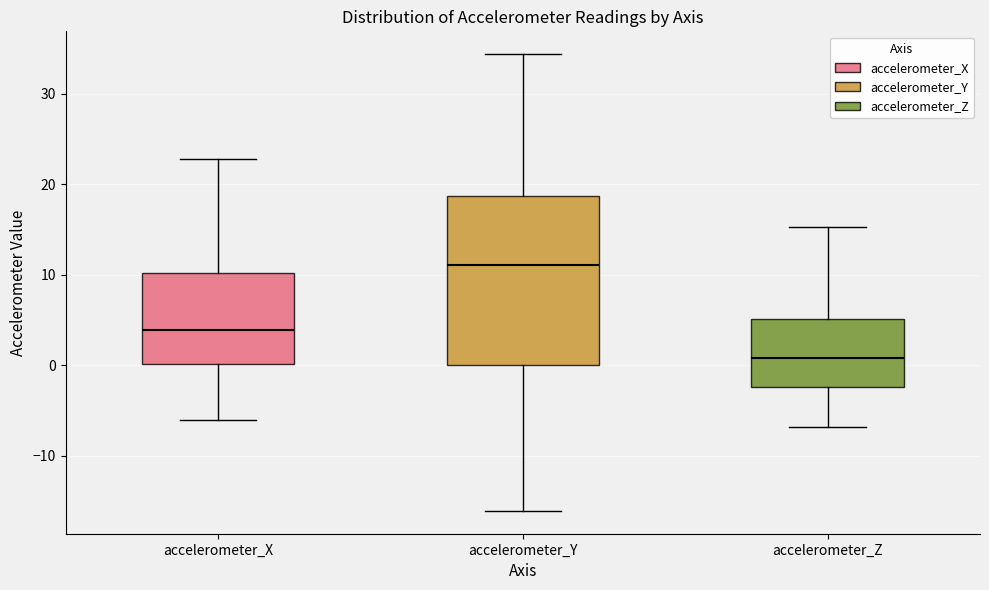

Reading left to right, transcribe this box plot: for each box, give where its median line is, the range the box spans, and where its two whiskers end, as read against the y-axis. The values are not printed on the chart, so give them approximately, as read against the axis.

accelerometer_X: median 4, box 0 to 10, whiskers -6 to 23
accelerometer_Y: median 11, box 0 to 19, whiskers -16 to 34
accelerometer_Z: median 1, box -2 to 5, whiskers -7 to 15